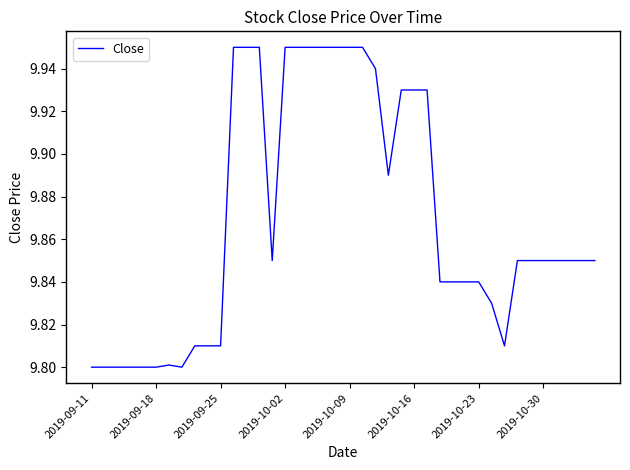

True or false: there are more than 2 points higher than both neighbors.

False